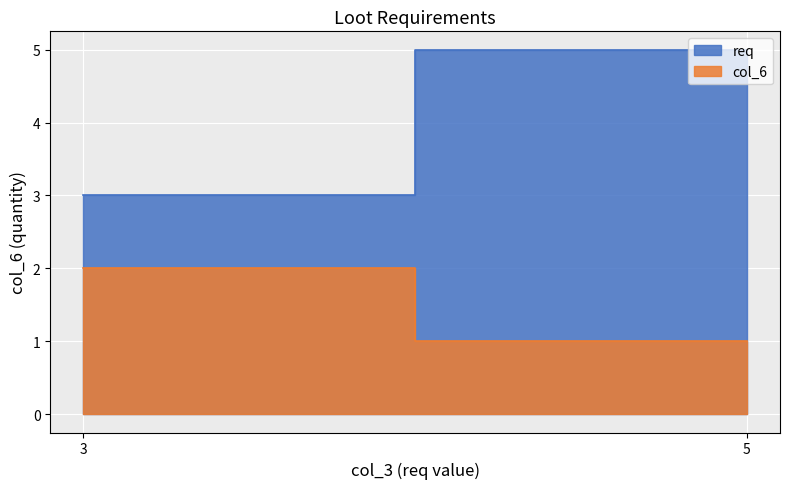

Between 5 and 3, which is larger?

5